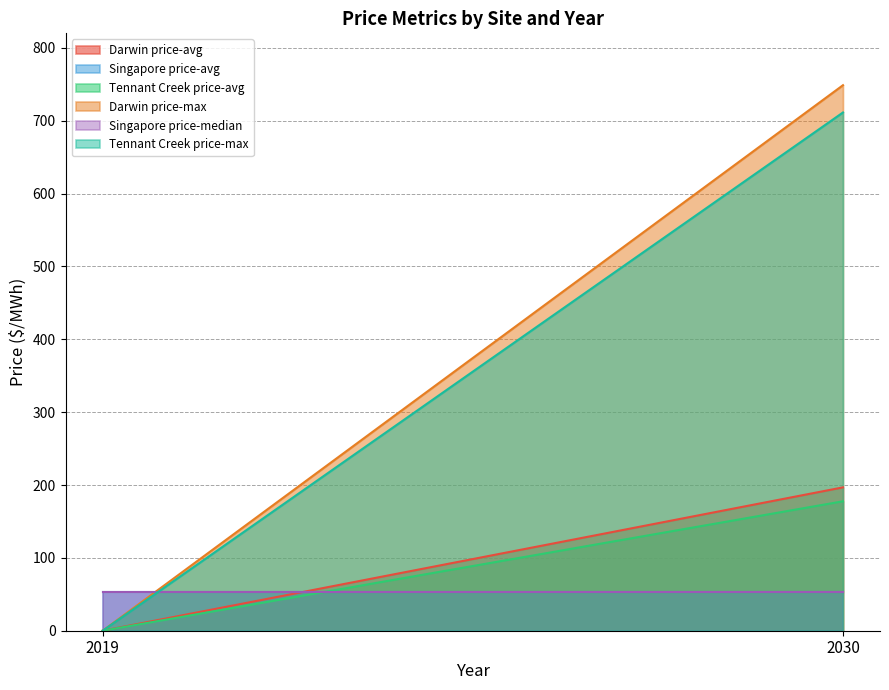

Which series has the largest total across all categories?

Darwin price-max